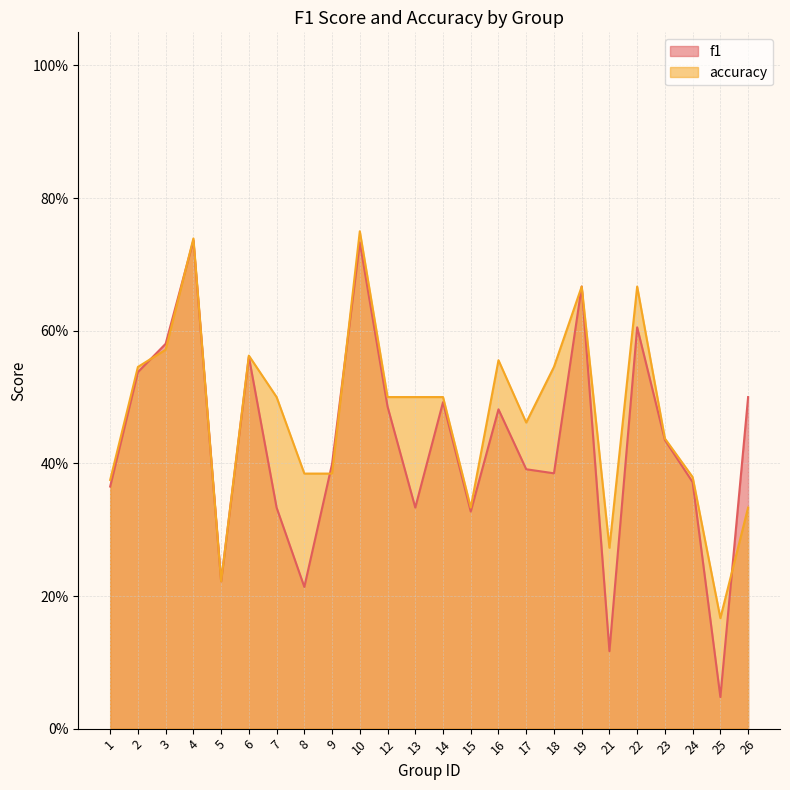

True or false: f1 has a value of 0.8 at 26.

False